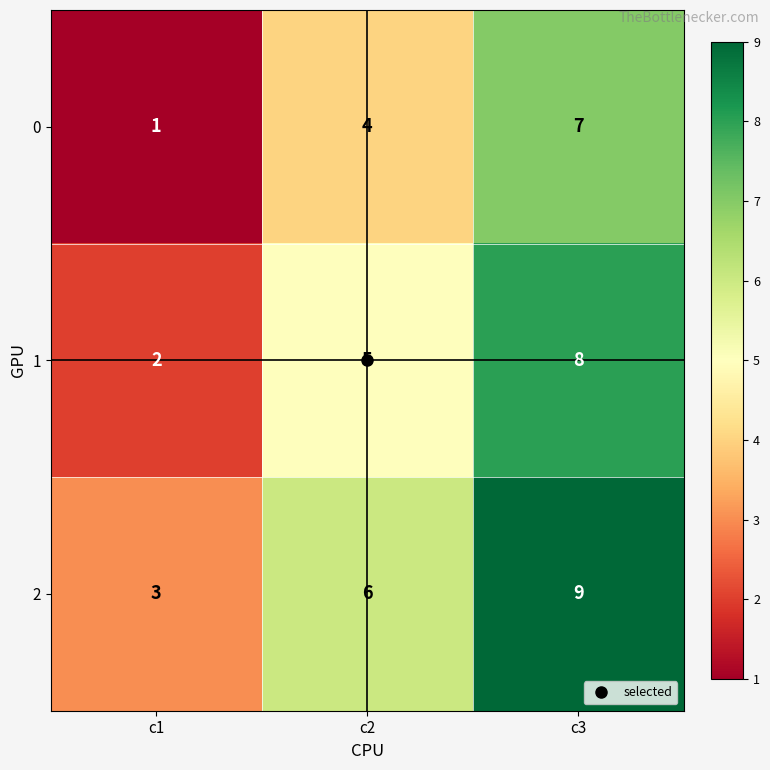

True or false: 1 has a value of 2 at c2.

False